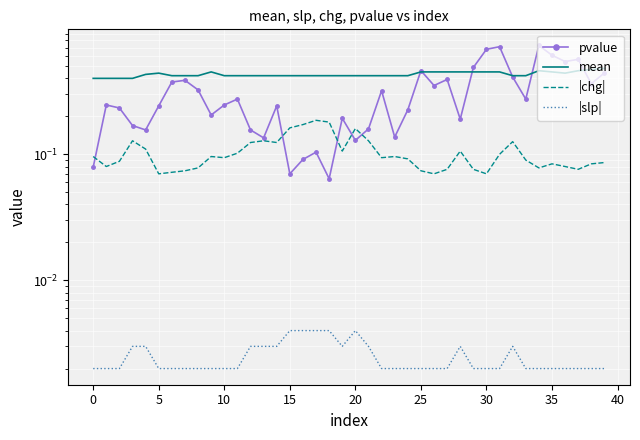

Which series has the largest range (max minus min)?

pvalue